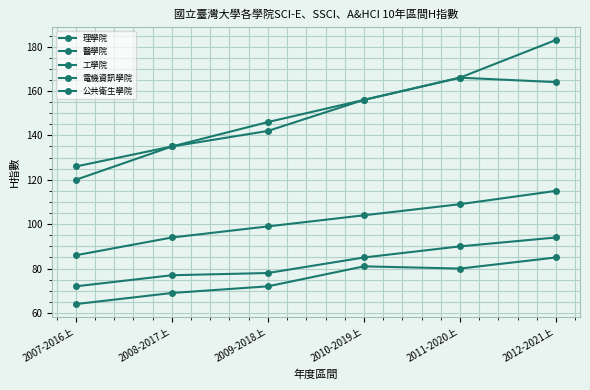

How many data points does each series have?

6